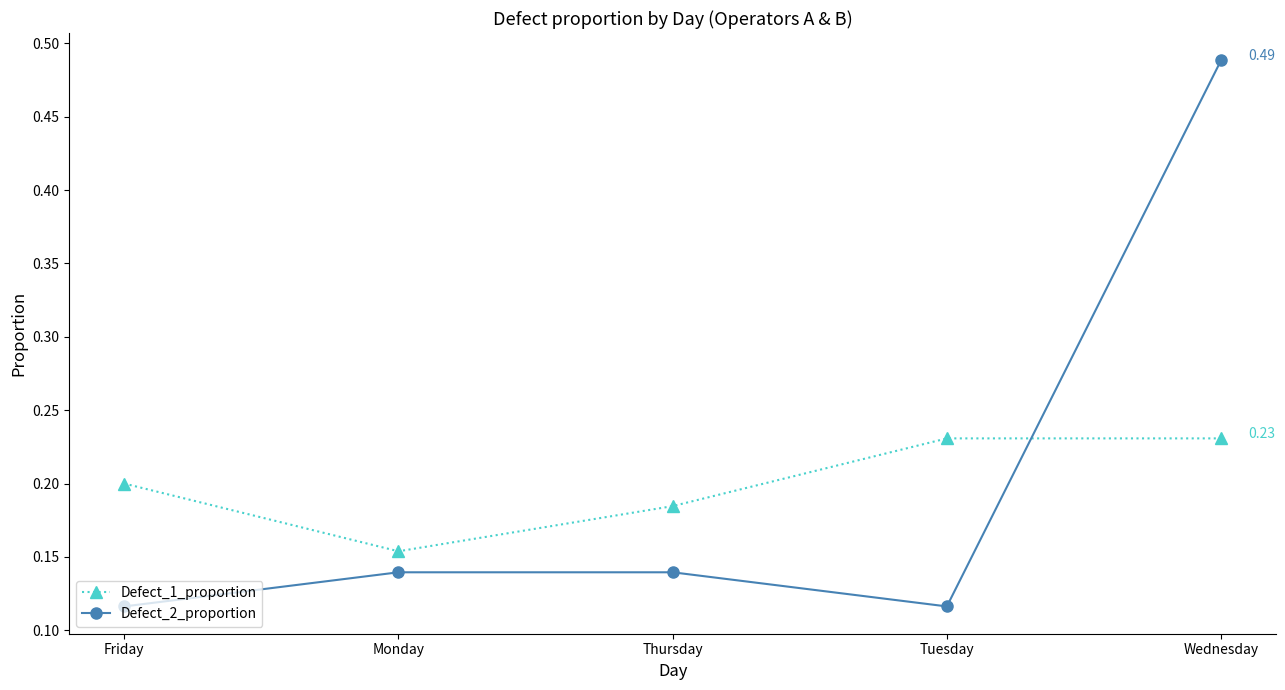

What is the label of the 4th point from the left?

Tuesday